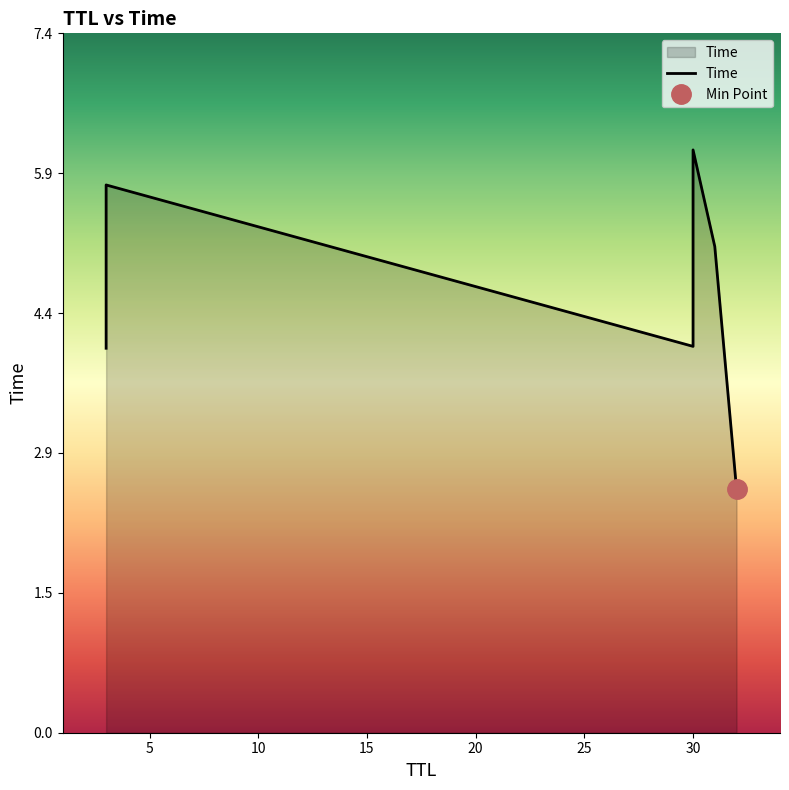

What is the smallest value displayed?

2.6